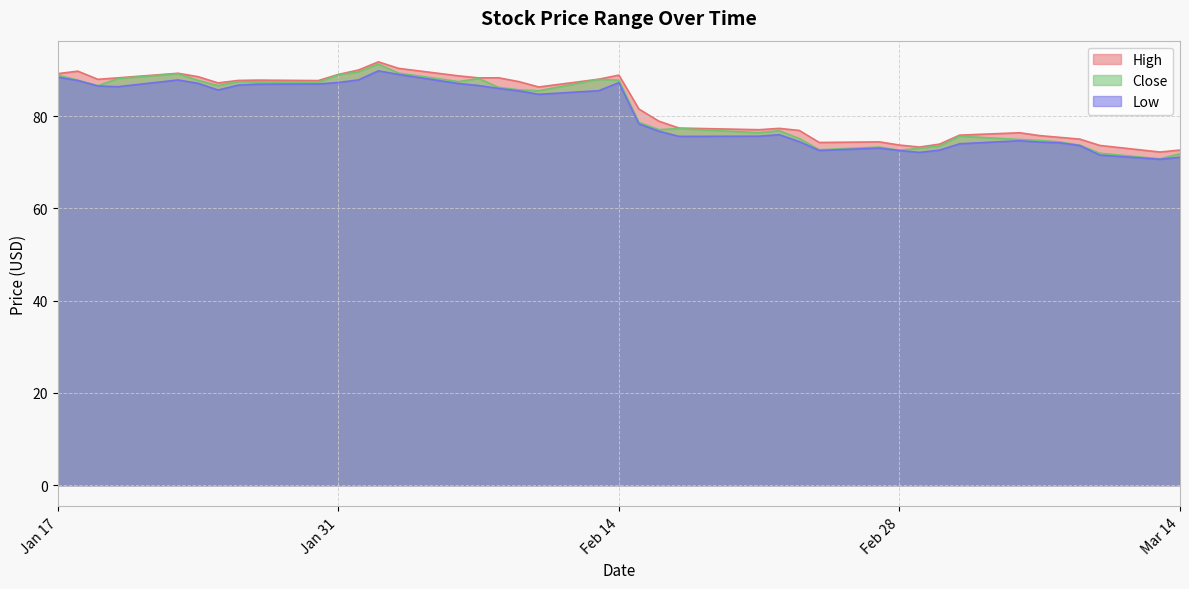

At how many categories does at least one series exceed 82?

21